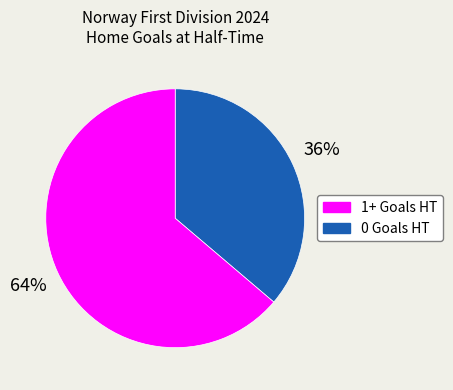

Count the number of slices in the pie.

2